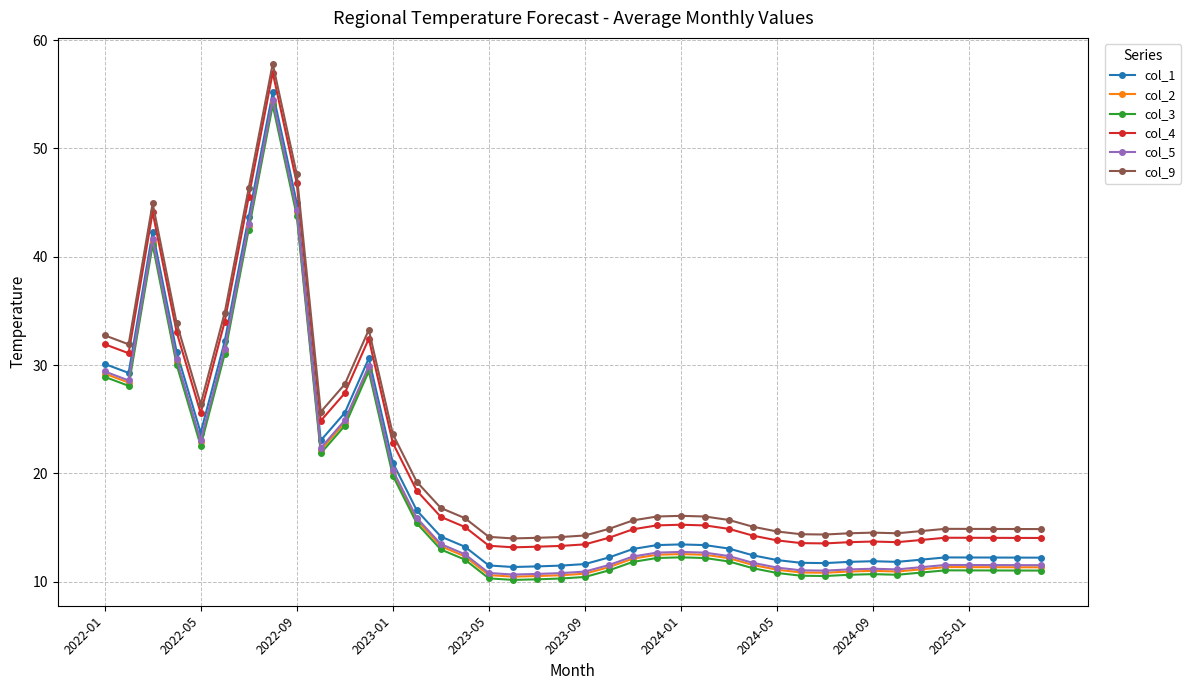

What is the value of the col_2 point at the 8th from the left?

54.3